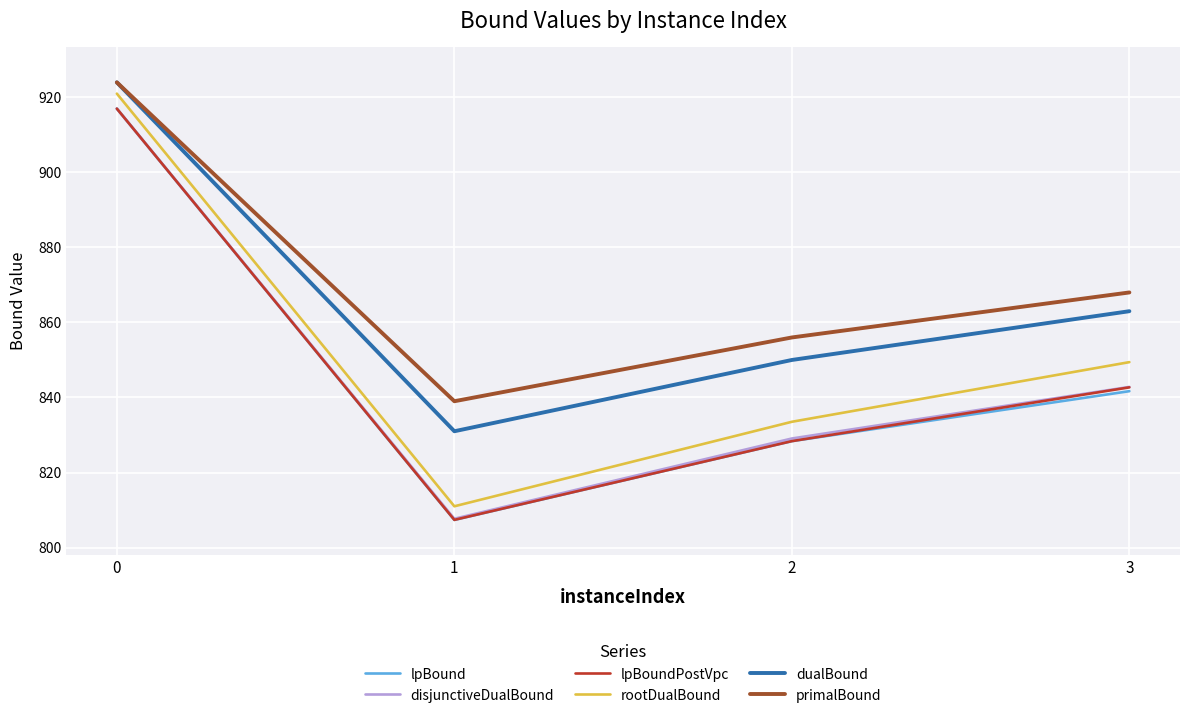

How many values in the lpBoundPostVpc series exceed 842?

2